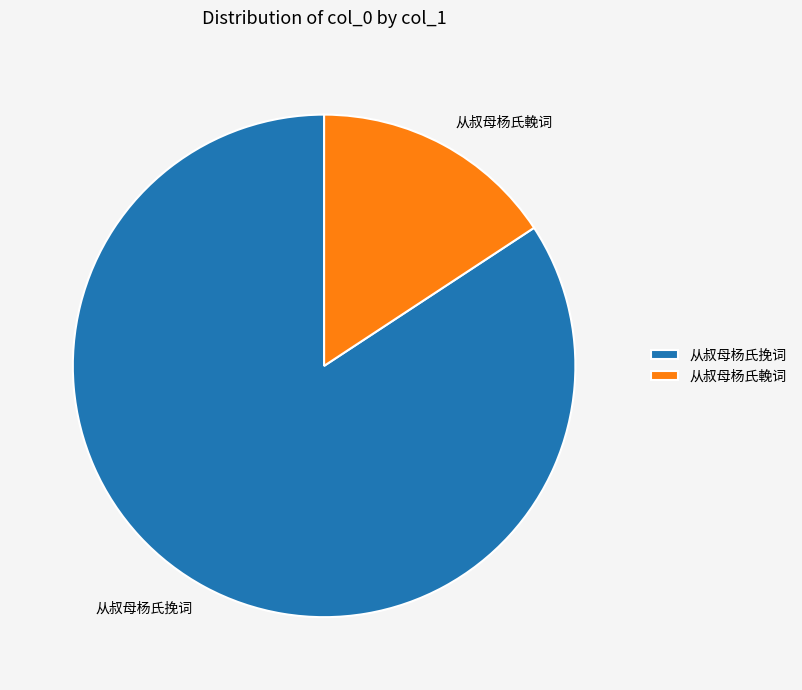

Rank the categories by value from lowest to highest.

从叔母杨氏輓词, 从叔母杨氏挽词